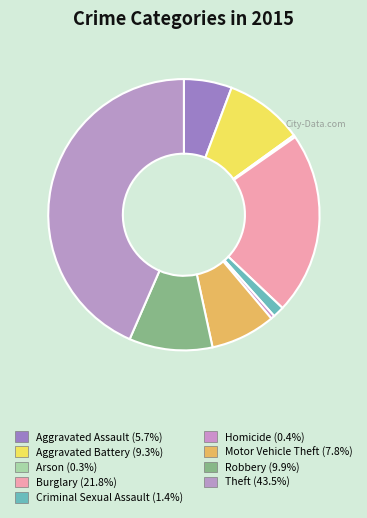

True or false: Aggravated Battery accounts for 9% of the total.

True